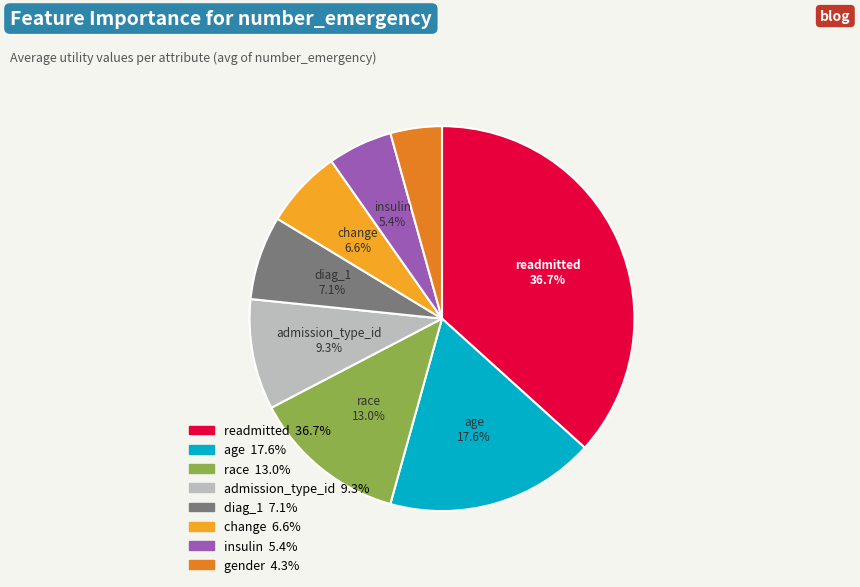

How many slices are in this pie chart?

8